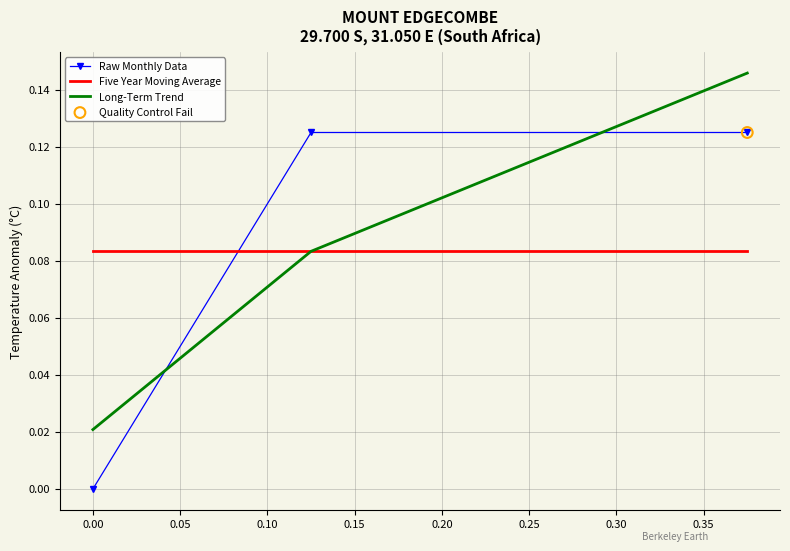

Which series reaches the maximum Y coordinate?

Long-Term Trend